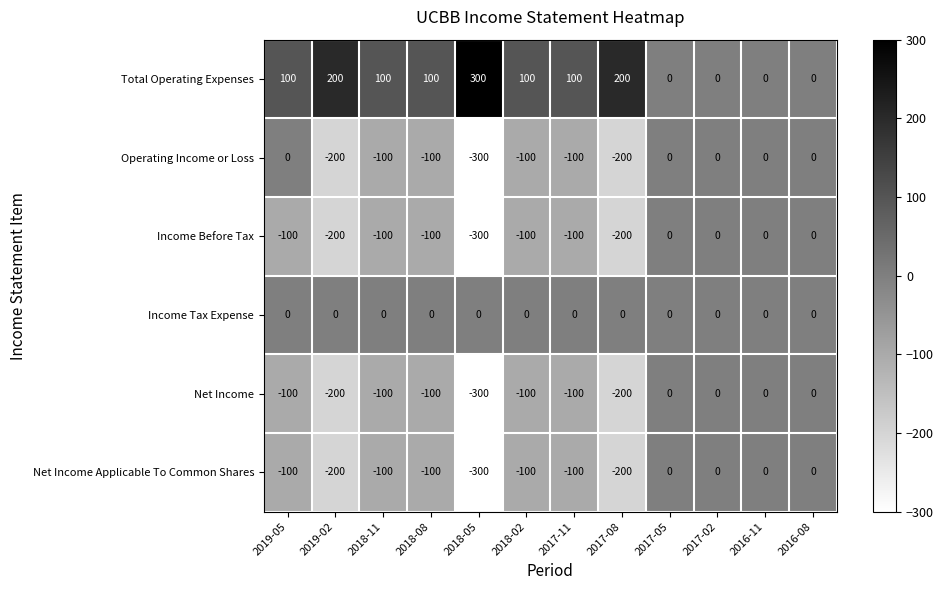

Count the Operating Income or Loss values in the range -100 to 0.

9